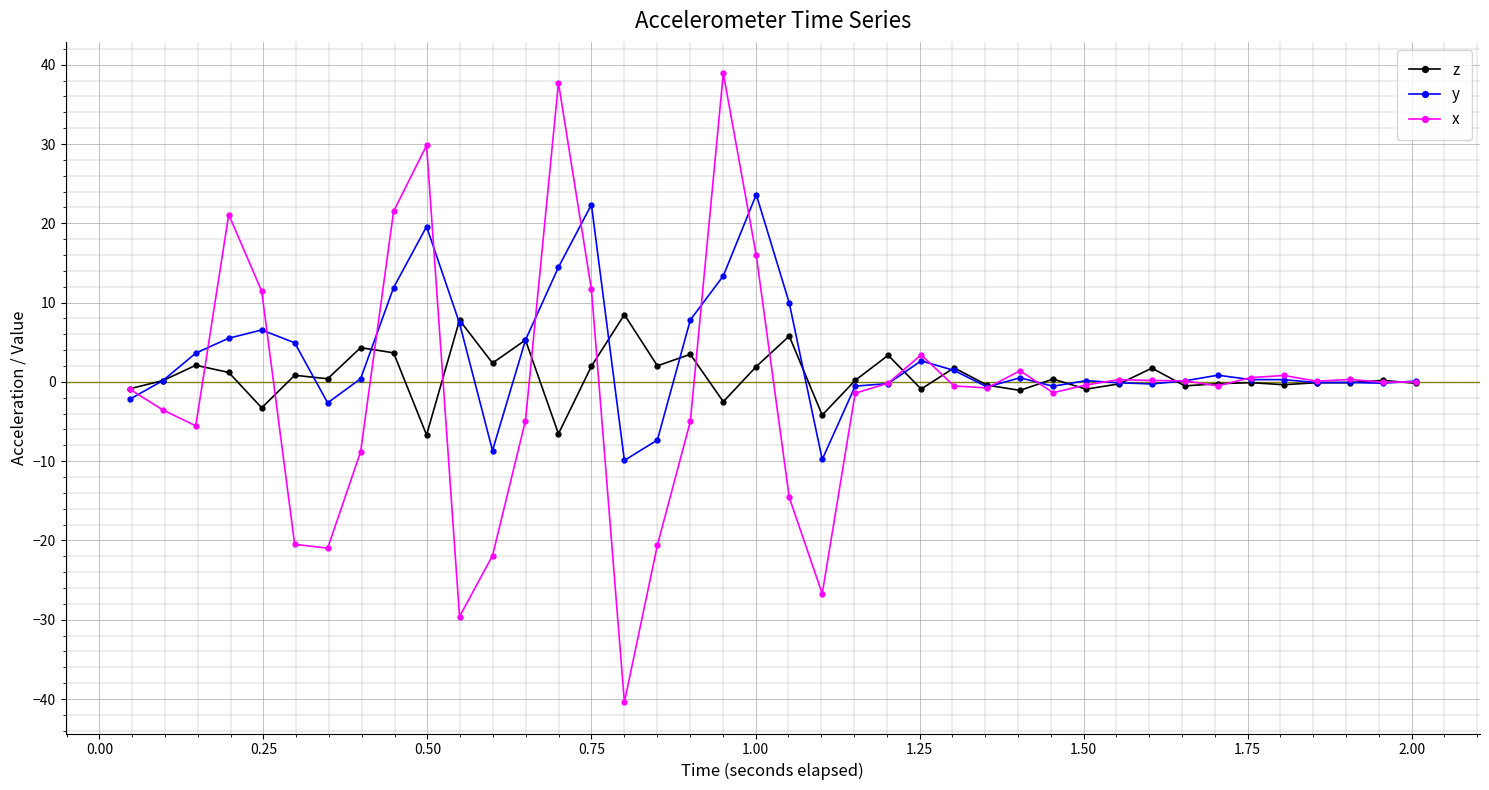

Rank the series by their maximum value, from highest to lowest.

x, y, z